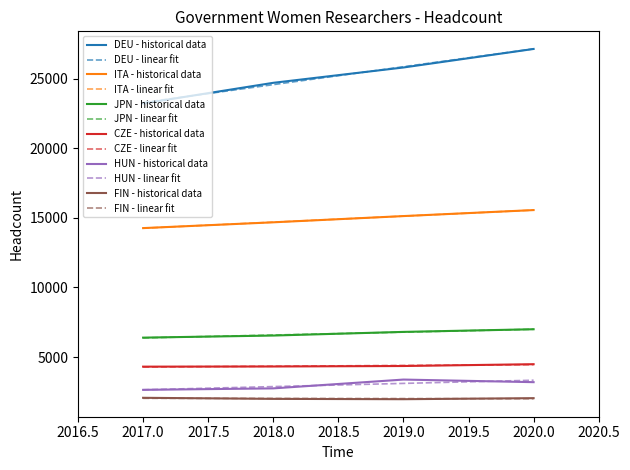

The ITA - linear fit series shows 15132.7 at 2019.0. True or false?

True